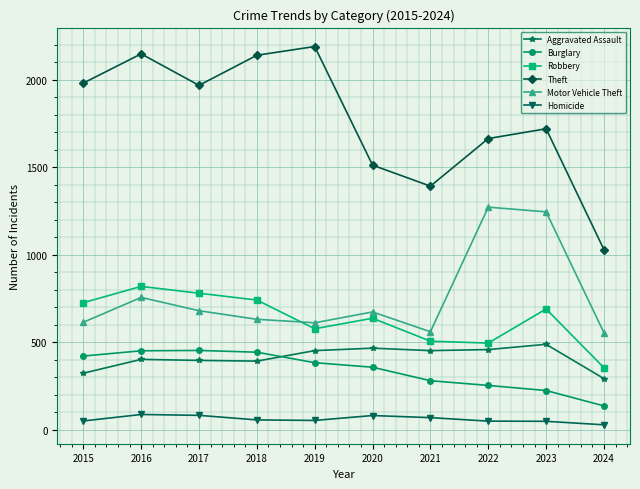

True or false: Motor Vehicle Theft has more than 0 interior local peaks.

True